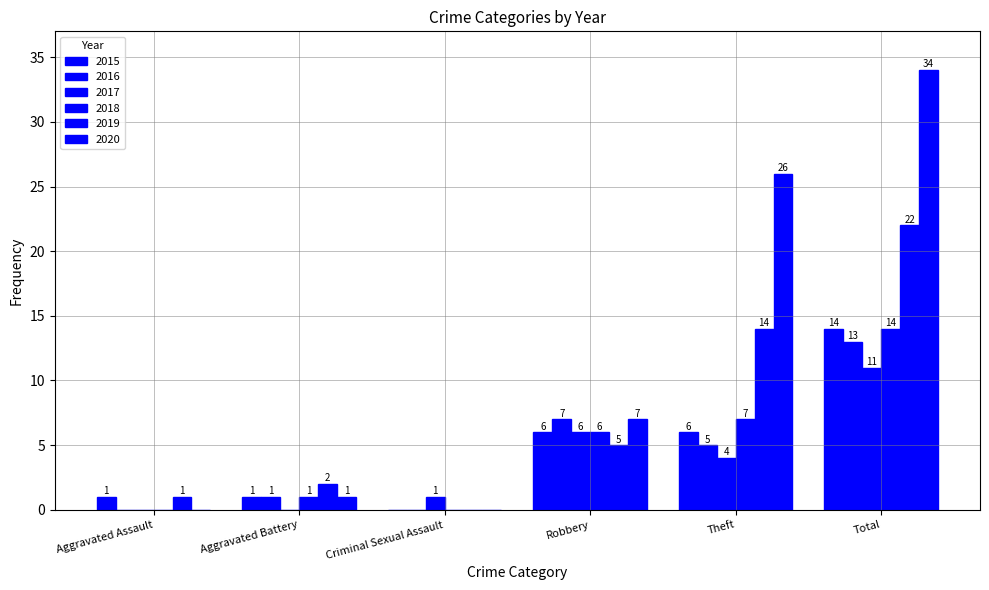

At which label does 2018 first exceed 6?

Theft